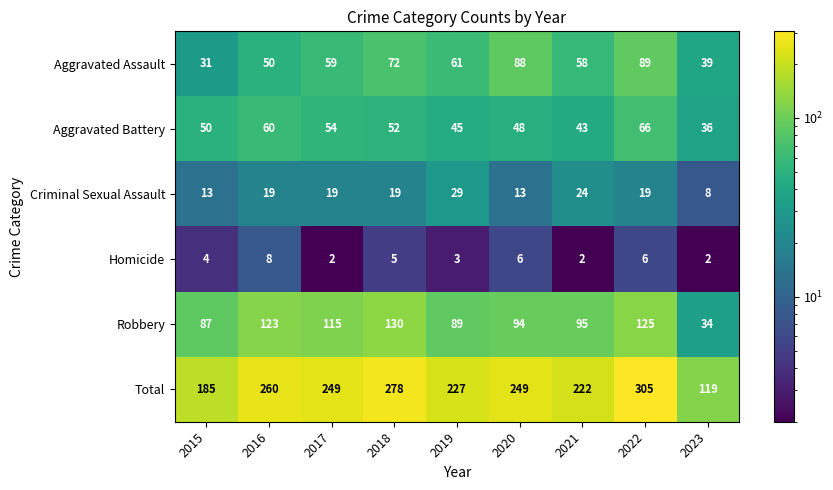

Which category has the highest value across all series?

2022